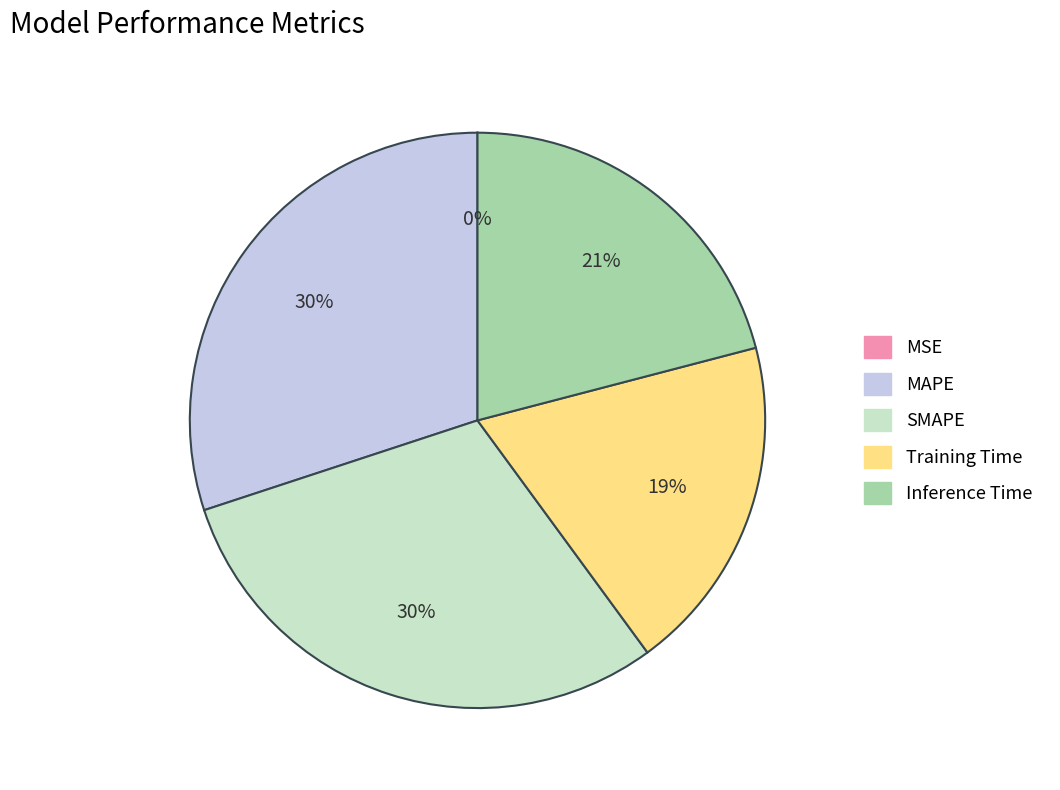

To the nearest percent, what percentage of the pie is Training Time?

19%